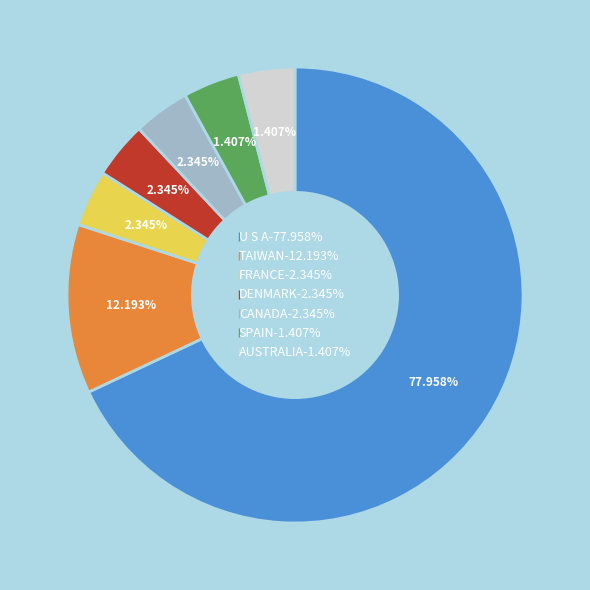

How many segments does this pie chart have?

7